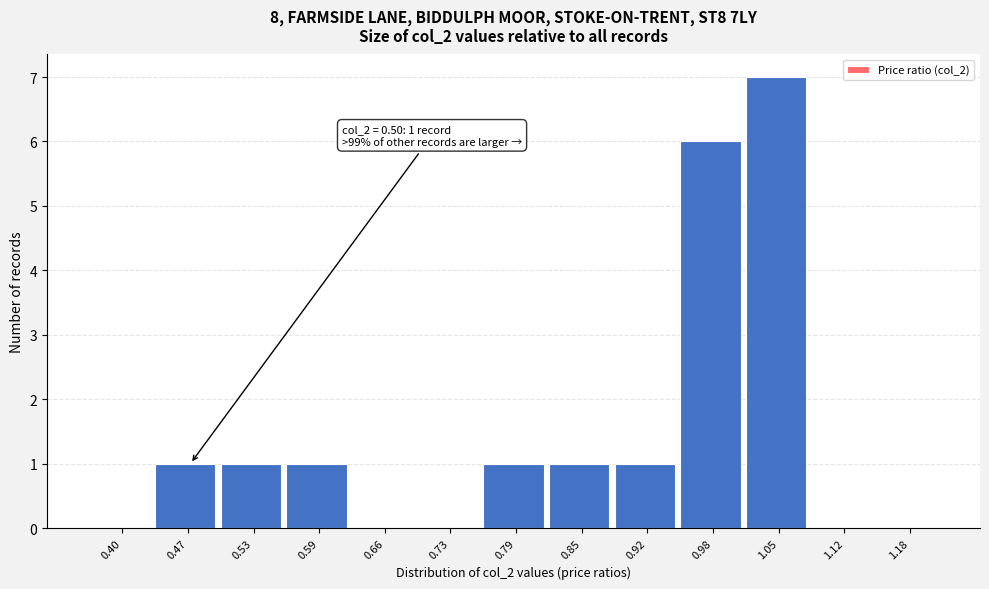

Reading left to right, extract all data points from this chart.

0.40=0	0.47=1	0.53=1	0.59=1	0.66=0	0.73=0	0.79=1	0.85=1	0.92=1	0.98=6	1.05=7	1.12=0	1.18=0